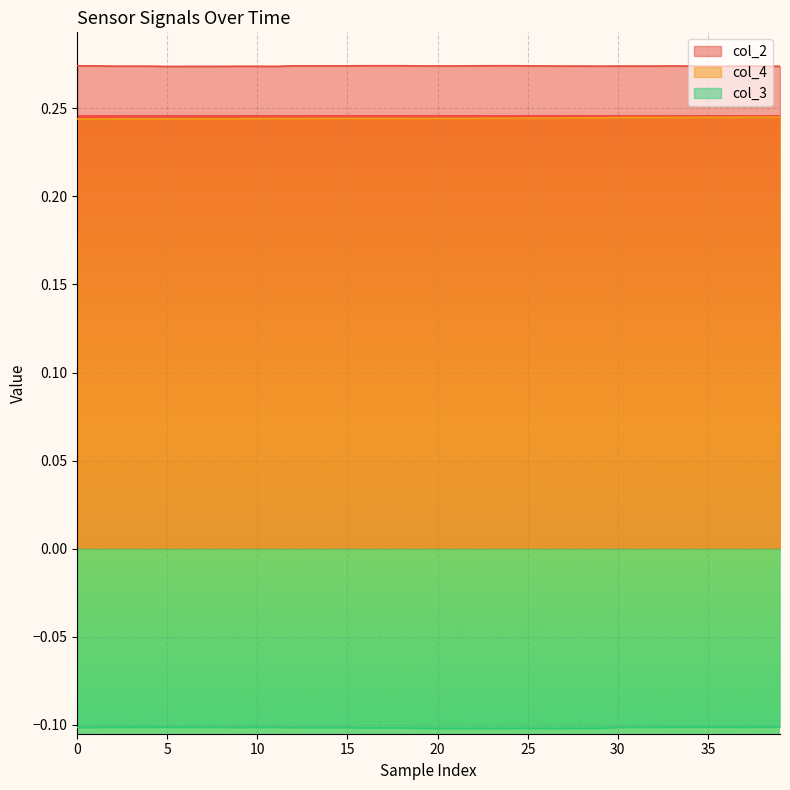

Which series has the largest range (max minus min)?

col_4